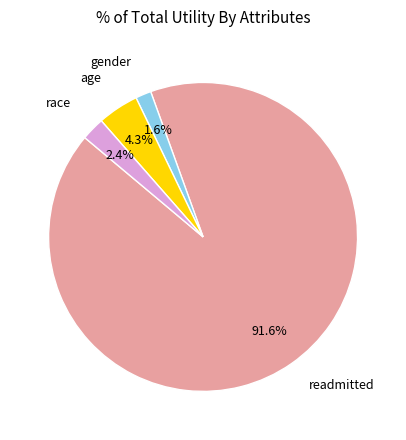

Is there any slice that represents more than half of the pie?

Yes